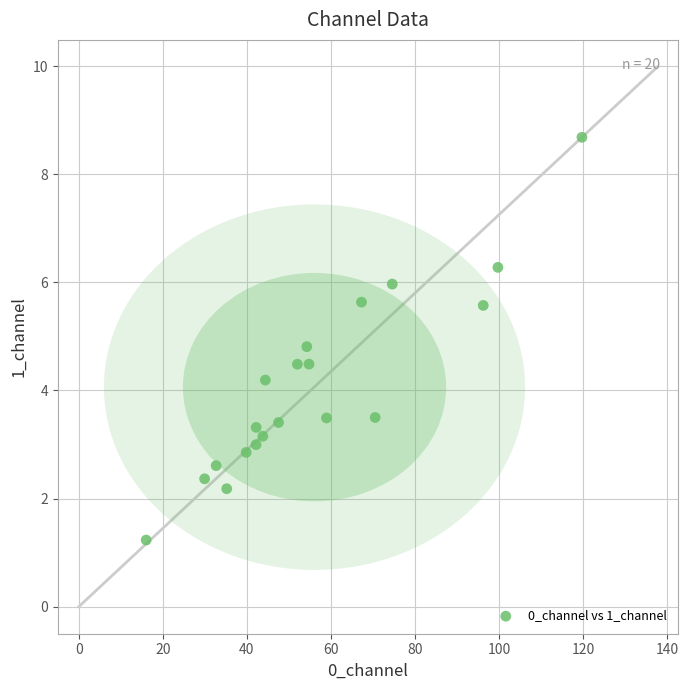

What Y value in the scatter plot is closest to 4?

4.2